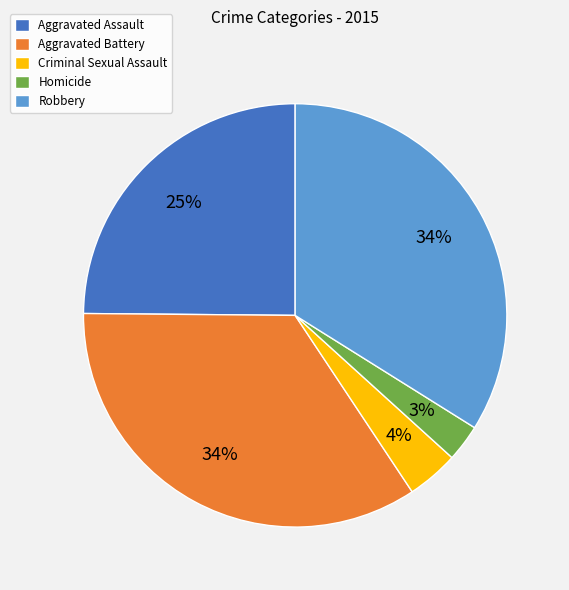

The Aggravated Battery slice represents 20% of the pie. True or false?

False